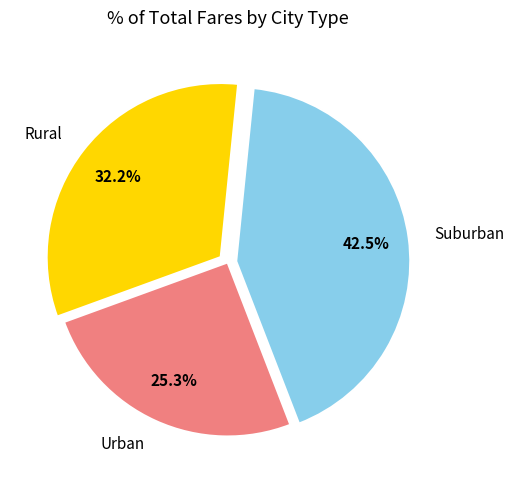

Do Rural and Suburban together represent more than half of the pie?

Yes